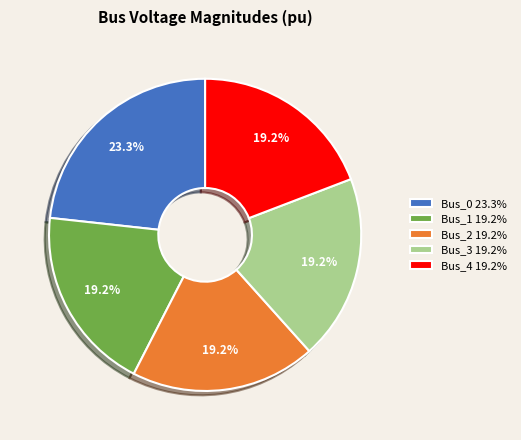

How many segments does this pie chart have?

5